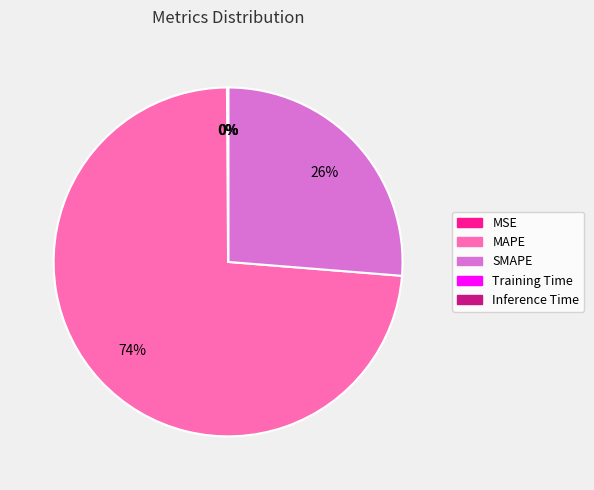

To the nearest percent, what is the difference between the largest and smallest slice percentages?

74%